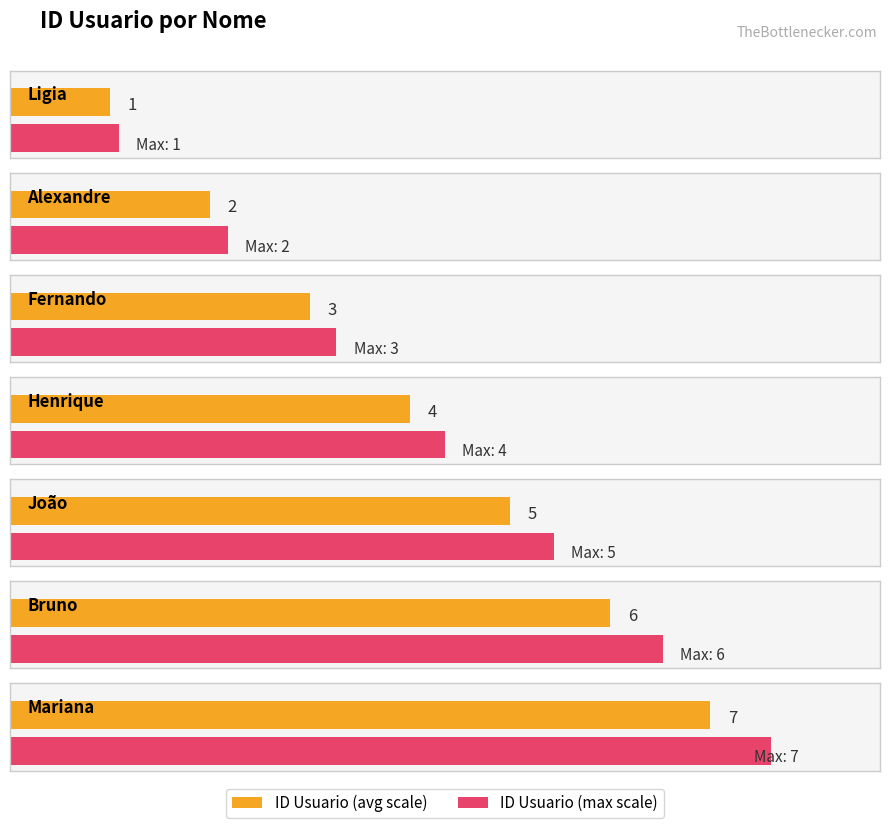

At which label is the value closest to 4?

Henrique